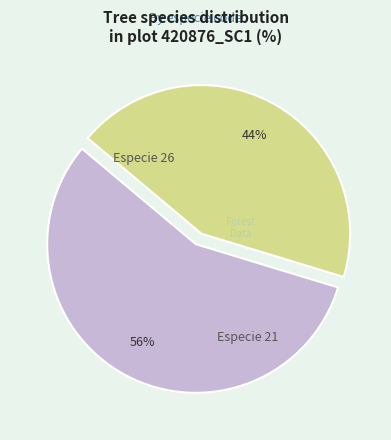

To the nearest percent, what is the average slice percentage?

50%